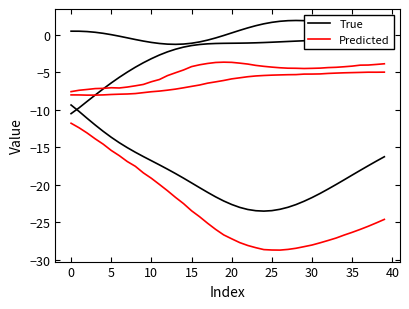

What are all the series names shown in the legend?

True, Predicted